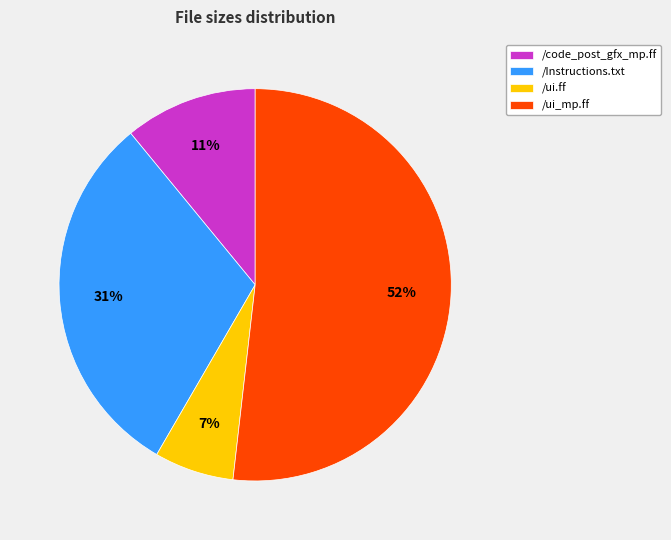

To the nearest percent, what percentage of the pie is /code_post_gfx_mp.ff?

11%